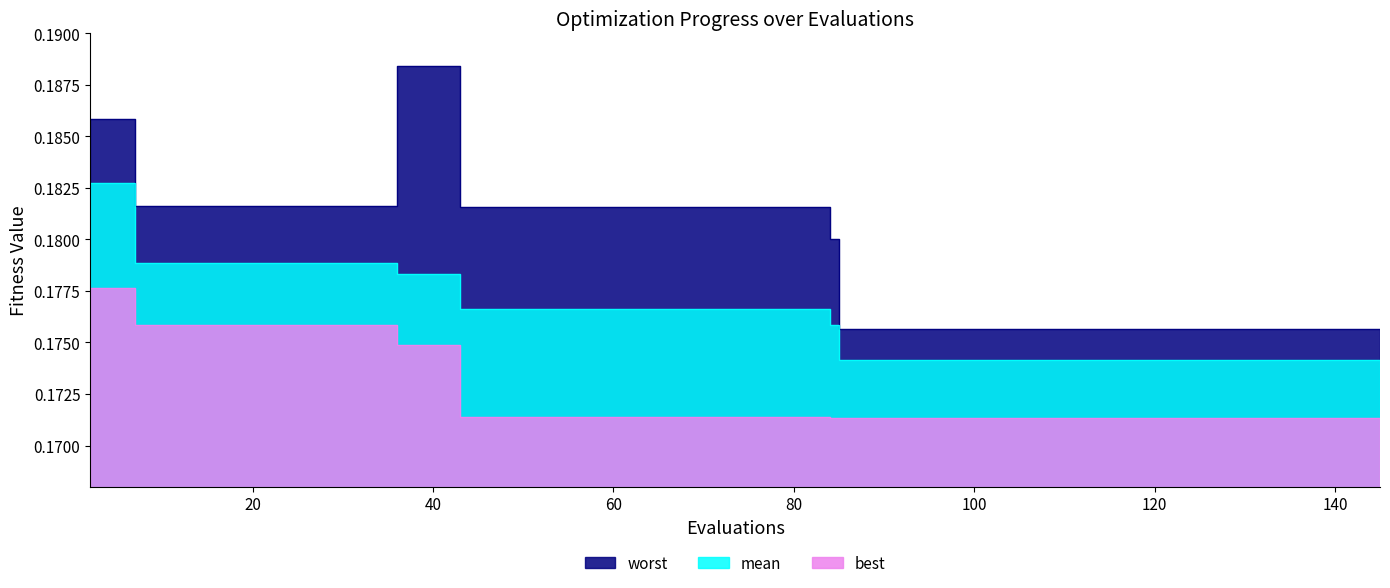

How many best values are between 0 and 1?

40